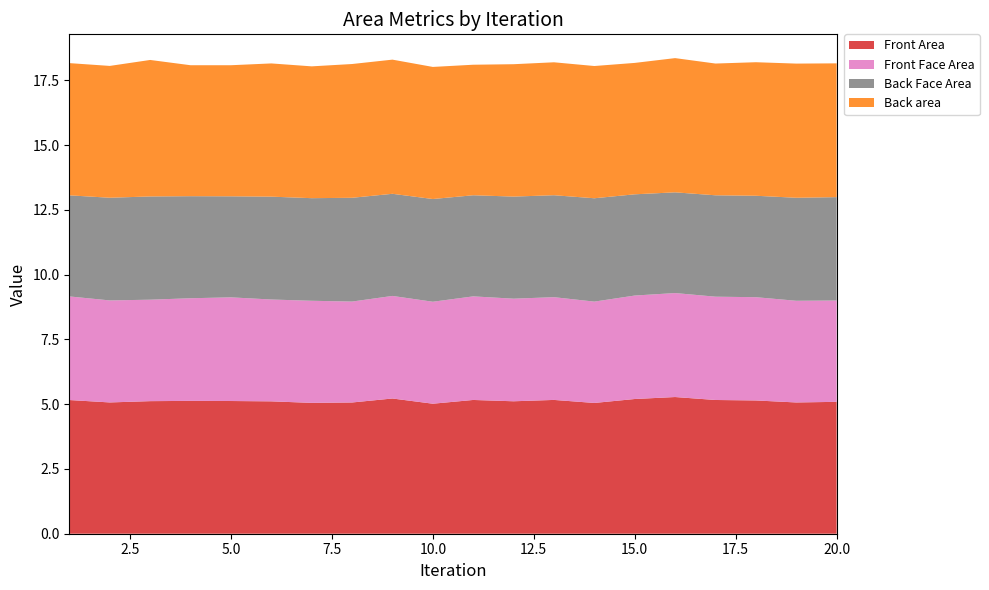

Reading left to right, list all the values displayed in this chart.

Front Area: 5.2	5.1	5.1	5.1	5.1	5.1	5.1	5.1	5.2	5.0	5.2	5.1	5.2	5.0	5.2	5.3	5.2	5.1	5.1	5.1
Front Face Area: 4.0	3.9	3.9	4.0	4.0	3.9	3.9	3.9	4.0	3.9	4.0	4.0	4.0	3.9	4.0	4.0	4.0	4.0	3.9	3.9
Back Face Area: 3.9	4.0	4.0	3.9	3.9	4.0	4.0	4.0	3.9	4.0	3.9	3.9	3.9	4.0	3.9	3.9	3.9	3.9	4.0	4.0
Back area: 5.1	5.1	5.3	5.1	5.1	5.1	5.1	5.2	5.2	5.1	5.0	5.1	5.1	5.1	5.1	5.2	5.1	5.2	5.2	5.2